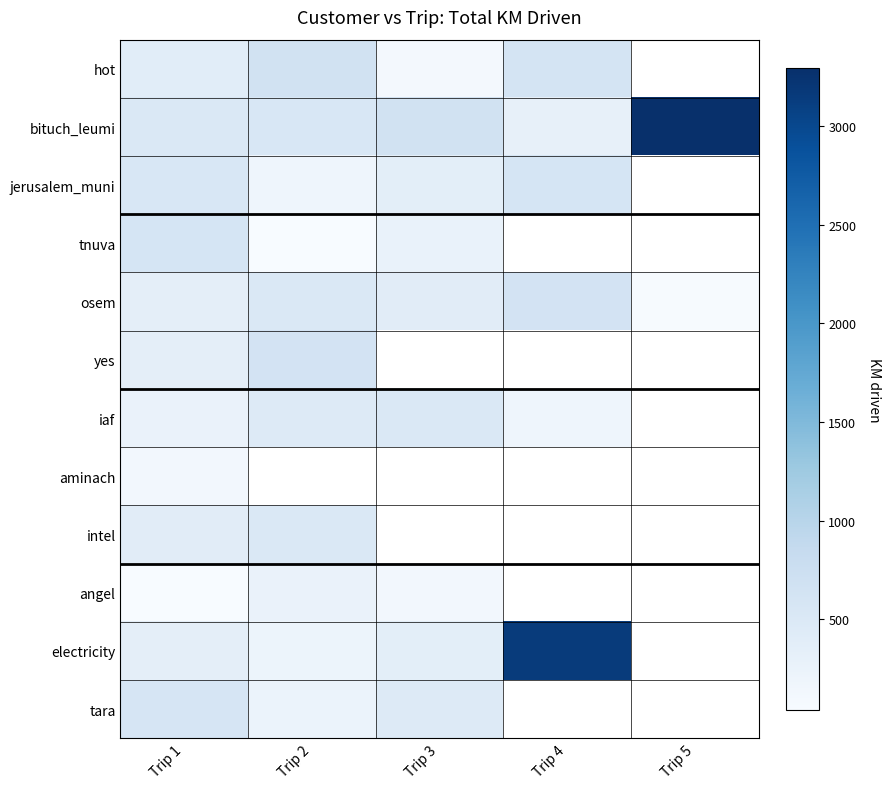

Rank the series at Trip 3 from lowest to highest value.

hot, angel, tnuva, electricity, jerusalem_muni, osem, bituch_leumi, yes, tara, iaf, aminach, intel